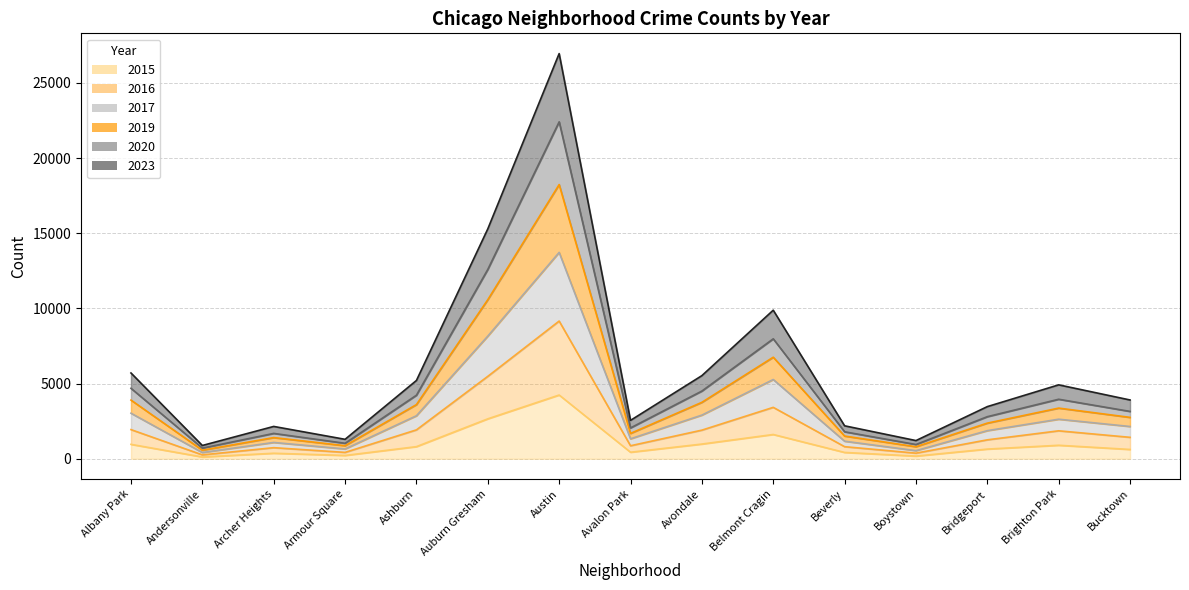

How many interior local peaks does the 2019 series have?

4